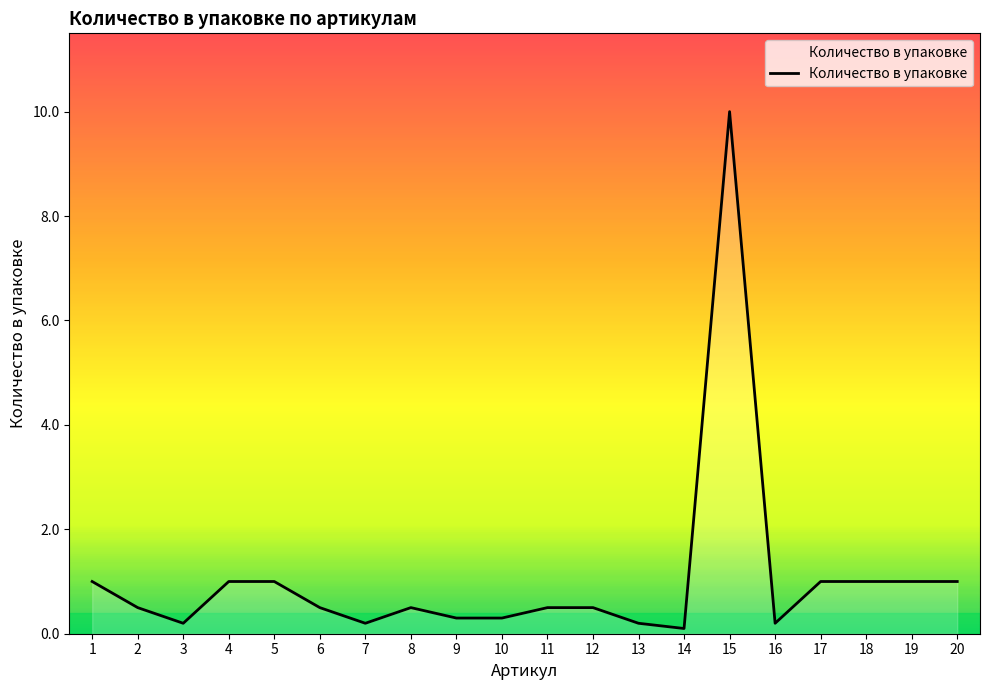

How many series are shown in this chart?

1